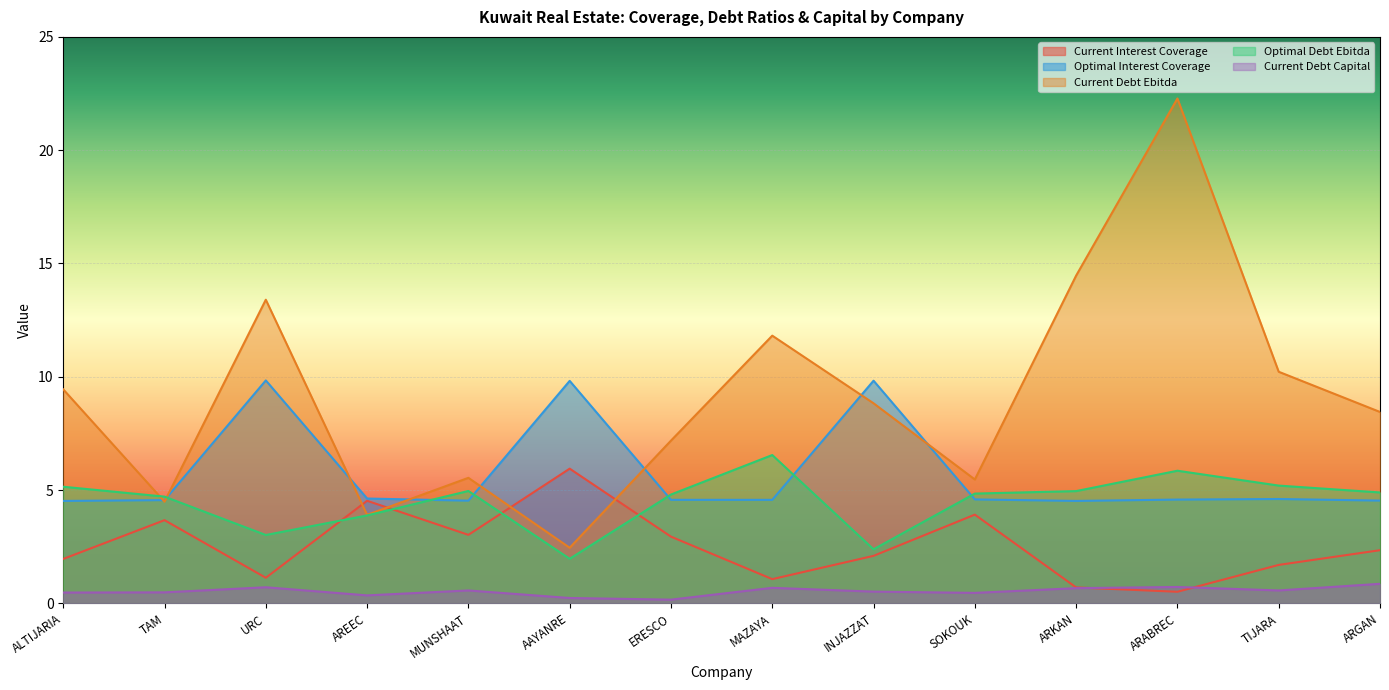

How many categories are shown in the chart?

14